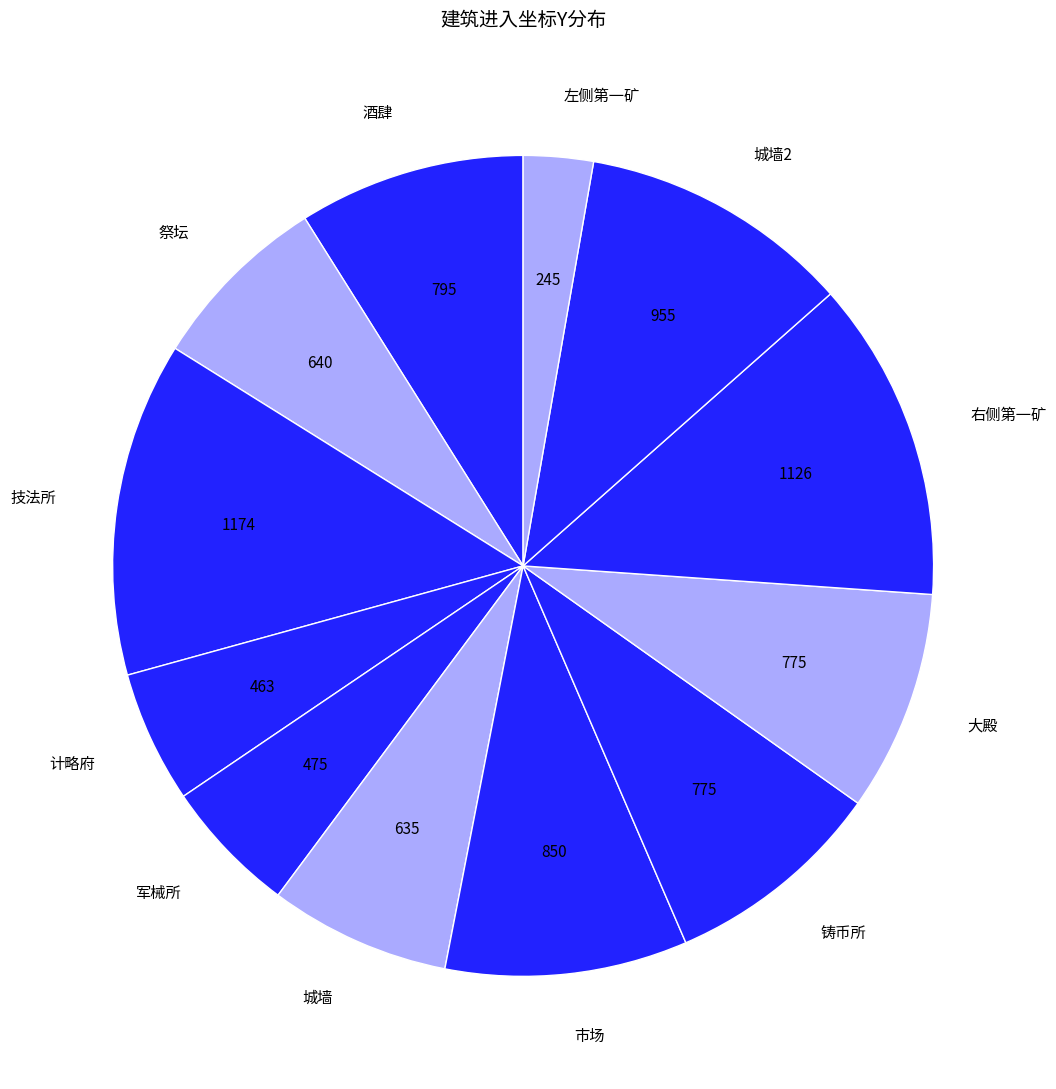

Is it true that 酒肆 is 9% of the pie?

True